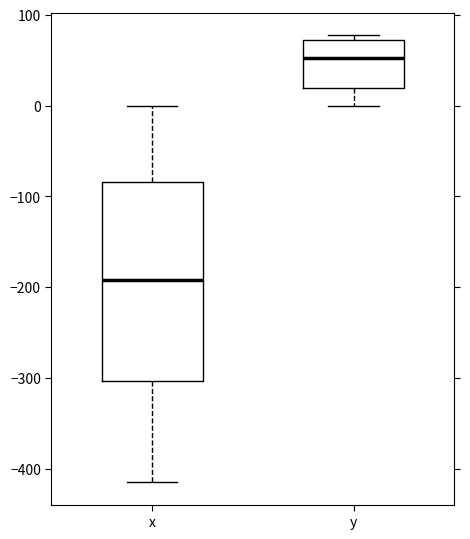

Reading left to right, read every box against the y-axis: the position of its median line, the range the box covers, and the ends of its whiskers. The values are not printed on the chart, so give them approximately, as read against the axis.

x: median -190, box -300 to -80, whiskers -410 to 0
y: median 50, box 20 to 70, whiskers 0 to 80